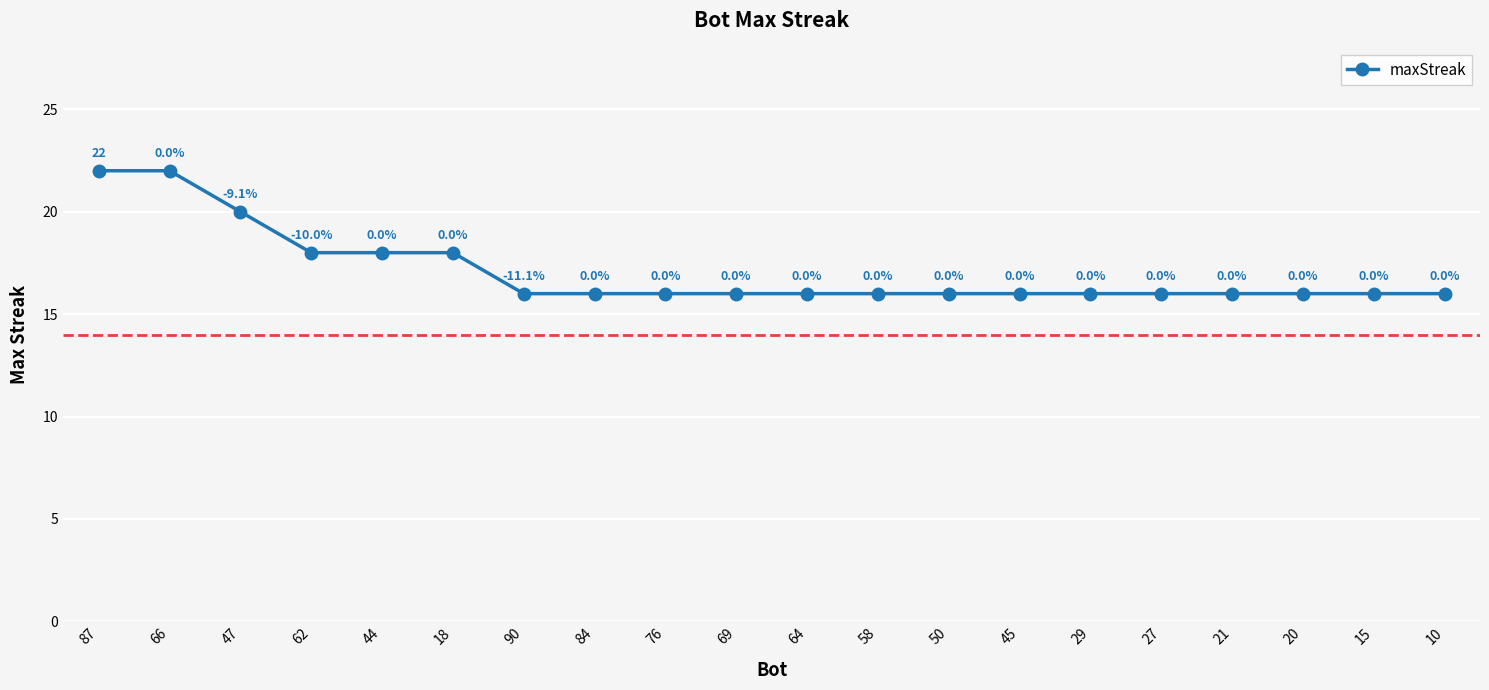

Reading left to right, list all the values displayed in this chart.

87=22	66=22	47=20	62=18	44=18	18=18	90=16	84=16	76=16	69=16	64=16	58=16	50=16	45=16	29=16	27=16	21=16	20=16	15=16	10=16